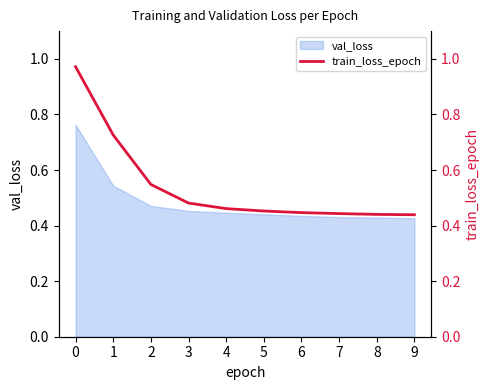

Which label corresponds to the smallest value in the chart?

9